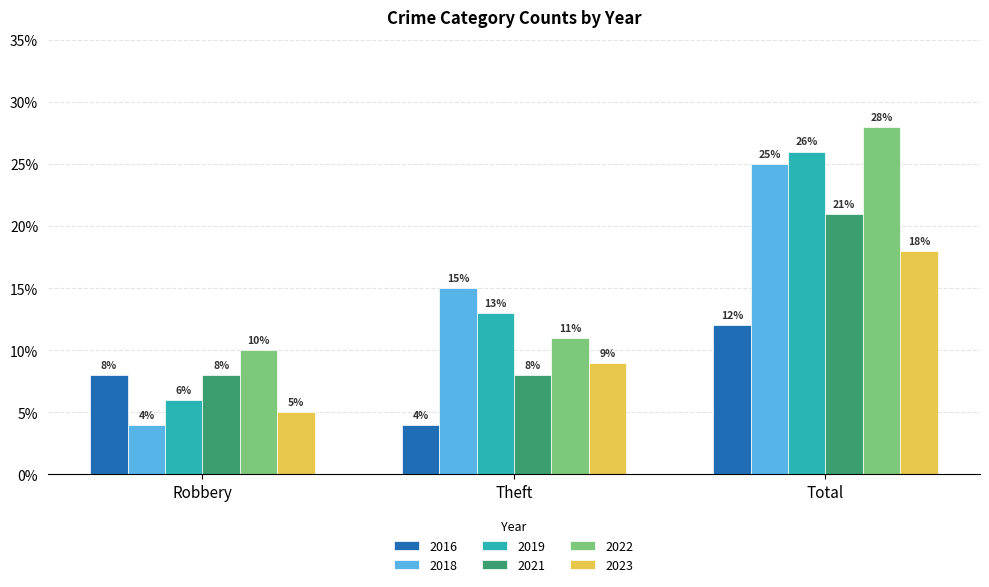

What is the greatest value displayed?

28